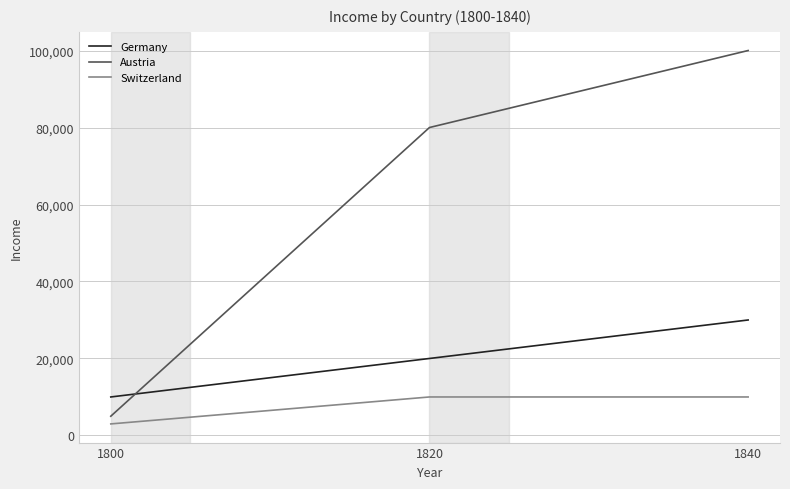

At 1820, list the series in order from largest to smallest.

Austria, Germany, Switzerland